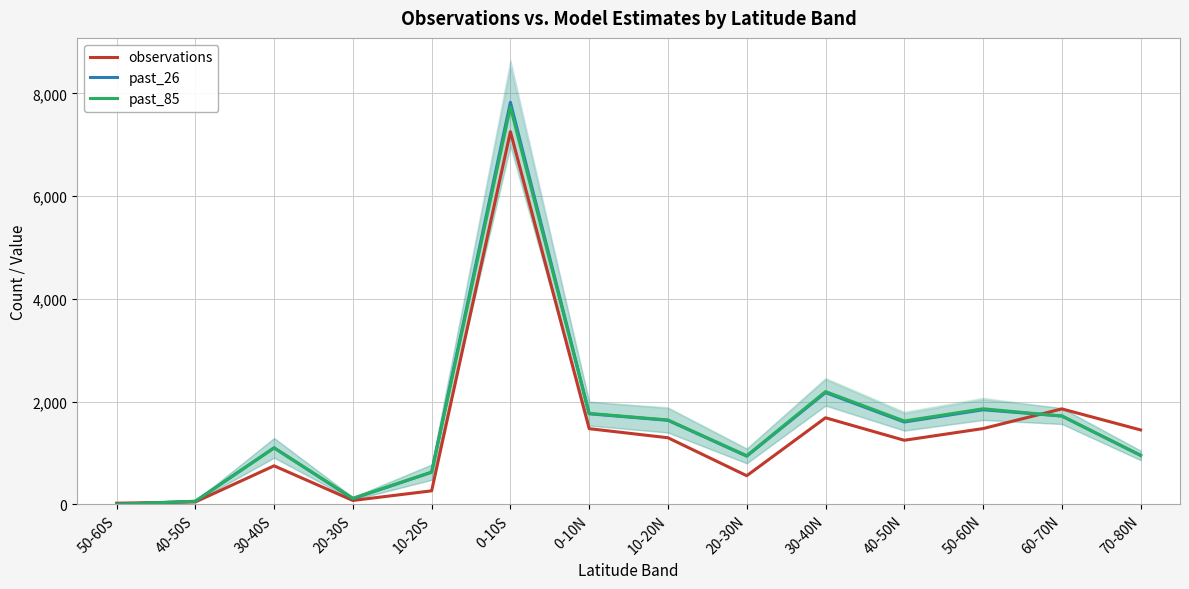

What is the spread (max minus min) of values at 0-10S?

572.6